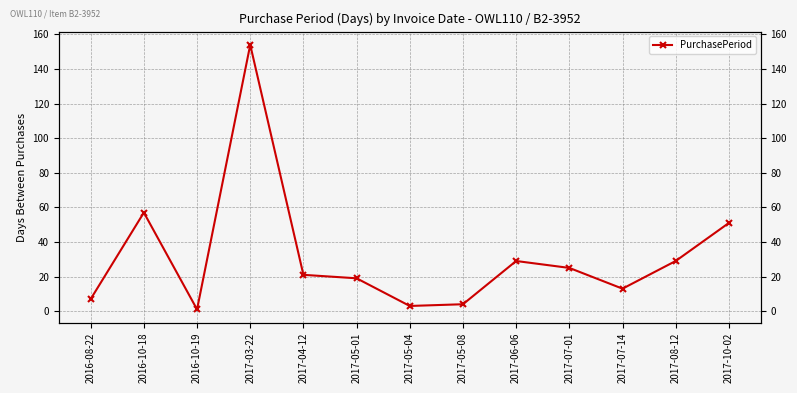

What is the difference between the second highest and second lowest values?

54